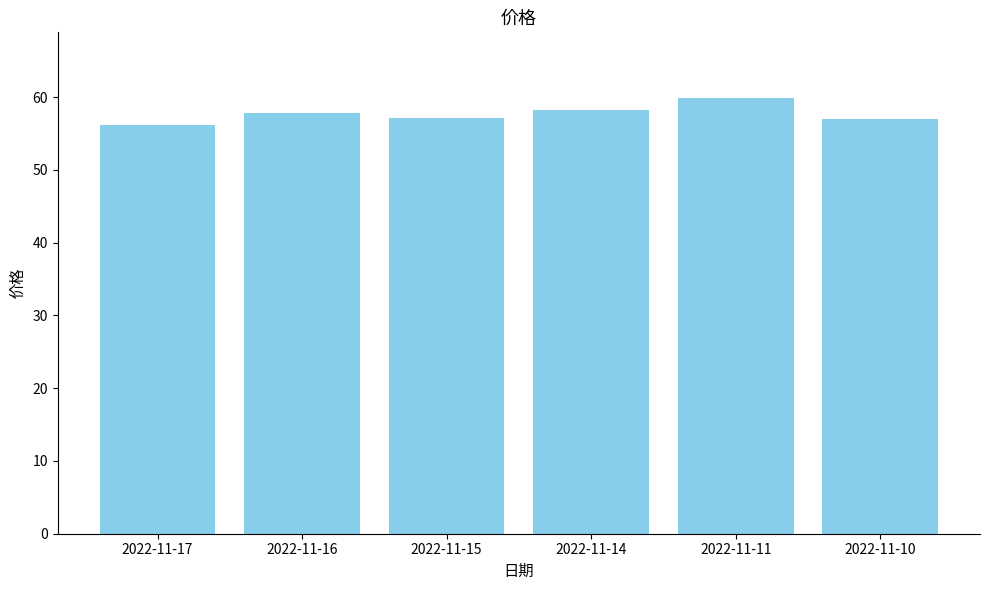

What is the difference between the maximum and second lowest values?

3.0